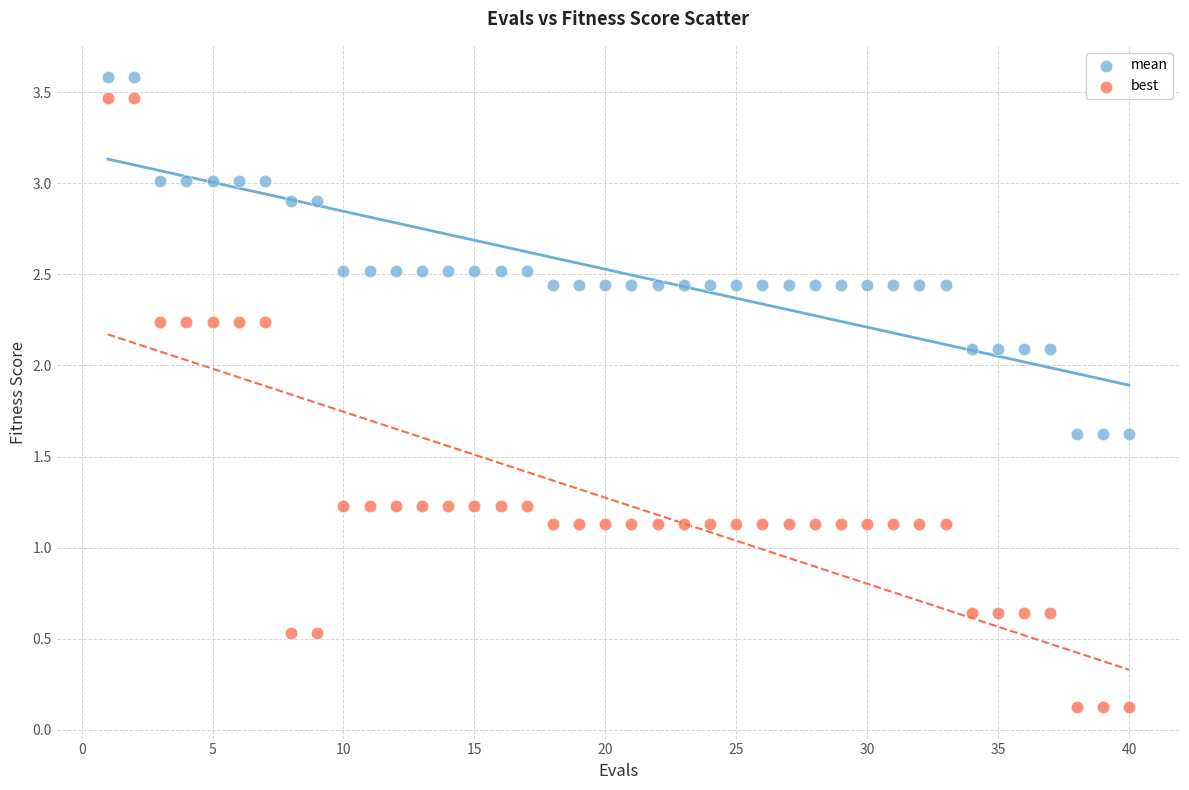

Which series contains the highest Y value?

mean